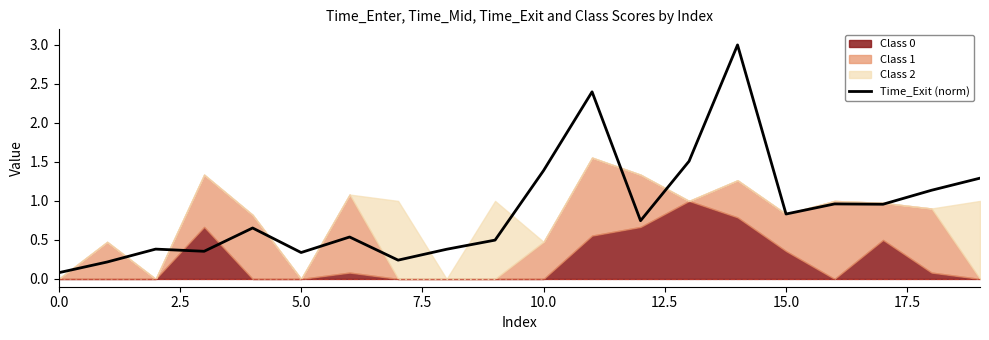

What is the difference between the maximum and minimum values?

2.9